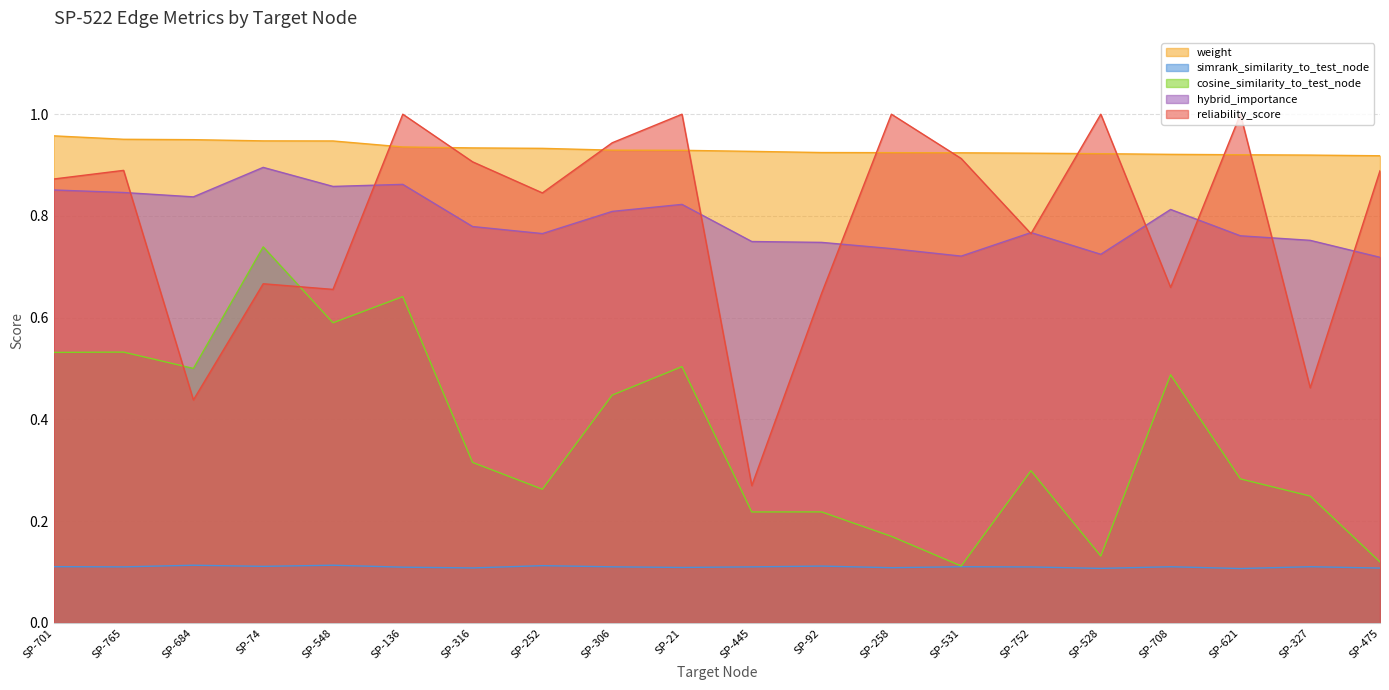

What is the difference between the second highest and minimum values in the cosine_similarity_to_test_node series?

0.5